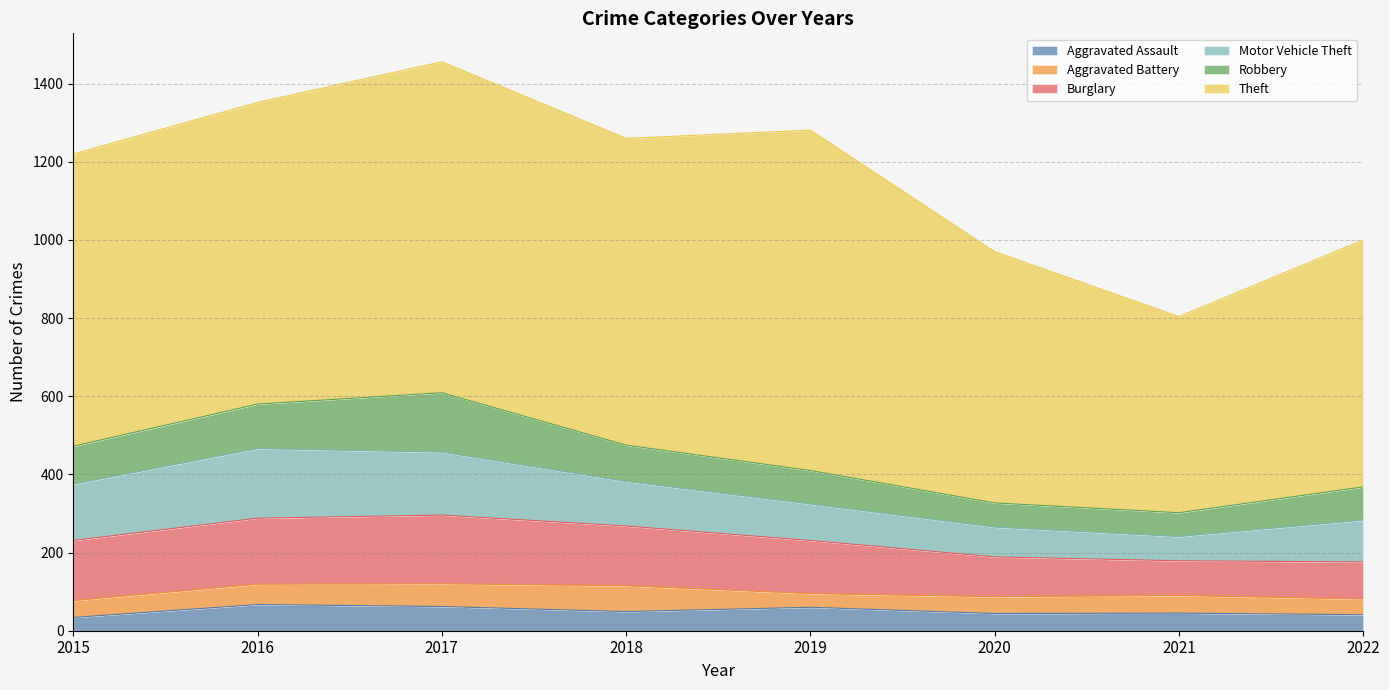

What are all the series names shown in the legend?

Aggravated Assault, Aggravated Battery, Burglary, Motor Vehicle Theft, Robbery, Theft